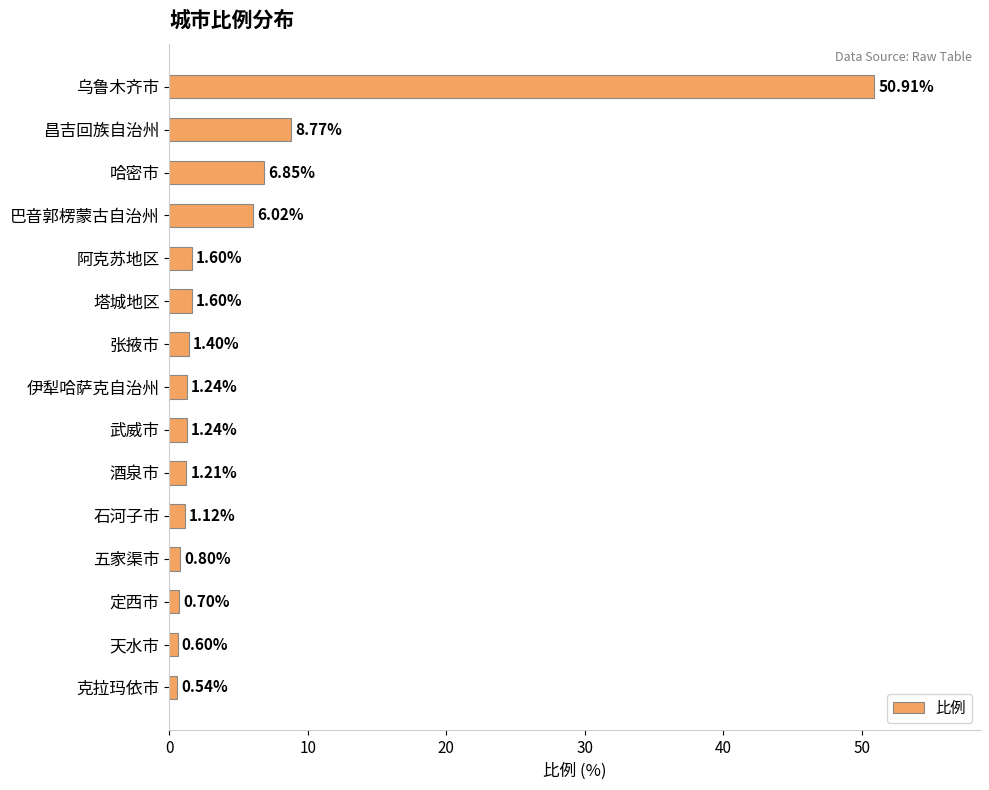

At which label is the value closest to 25?

昌吉回族自治州